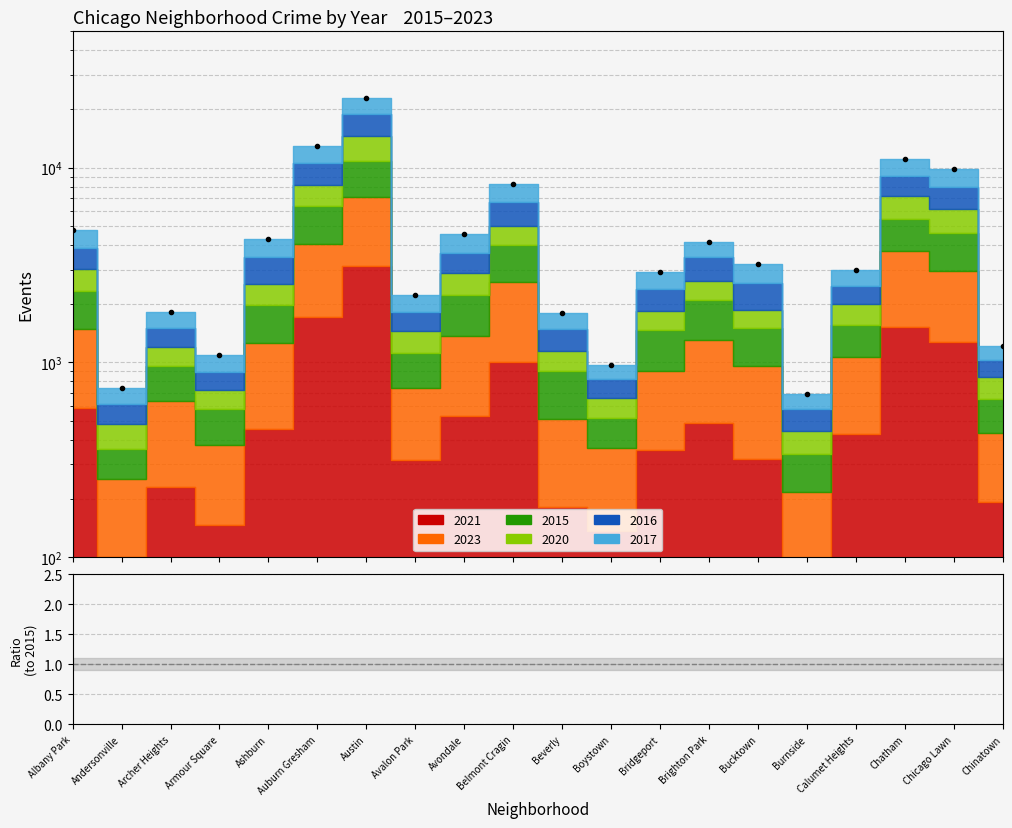

At which category does Total reach its first local valley?

Andersonville